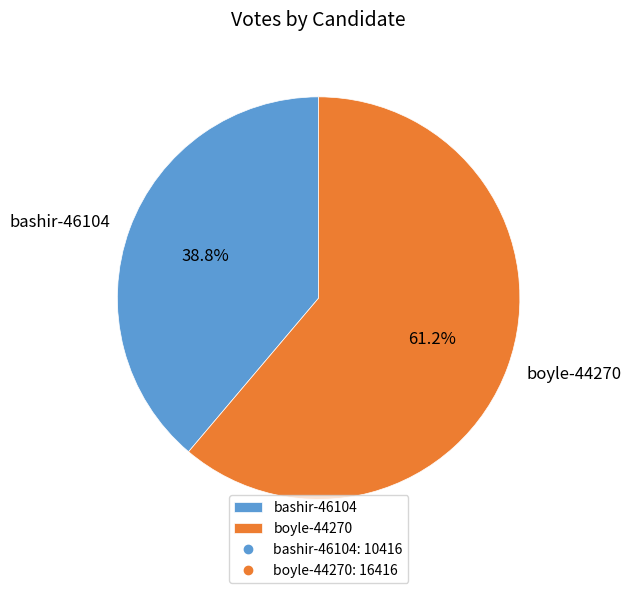

True or false: boyle-44270 accounts for 61% of the total.

True